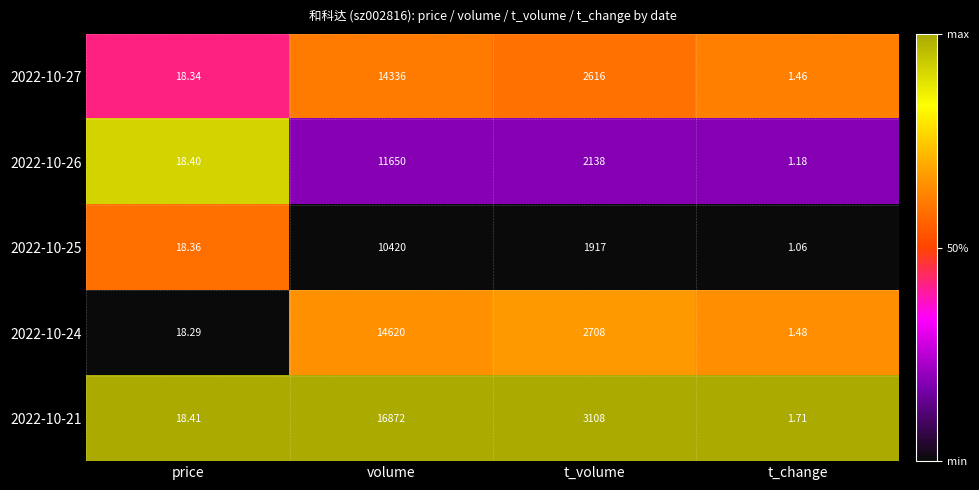

List the labels in order of 2022-10-21 value, largest first.

volume, t_volume, price, t_change